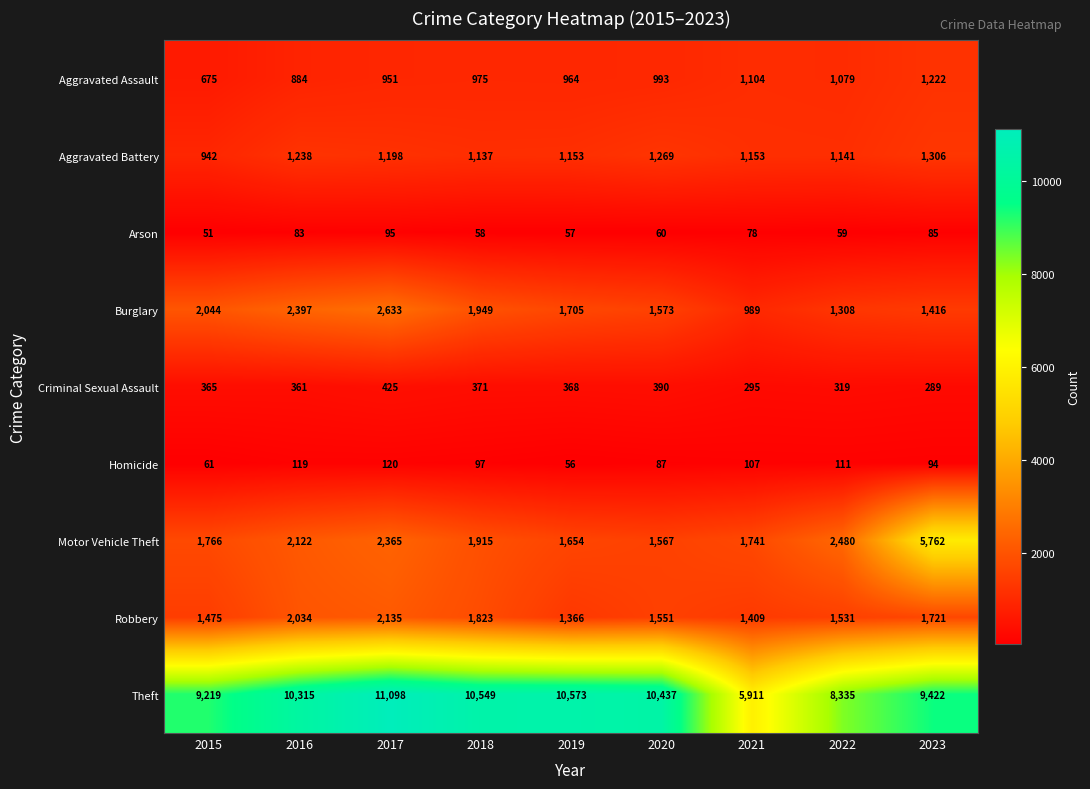

Where is Motor Vehicle Theft nearest to the value 3664?

2022